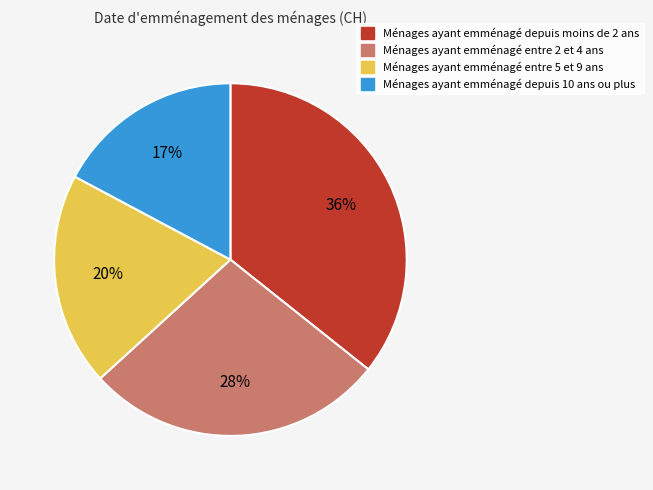

What percentage is the Ménages ayant emménagé entre 5 et 9 ans slice, to the nearest percent?

20%